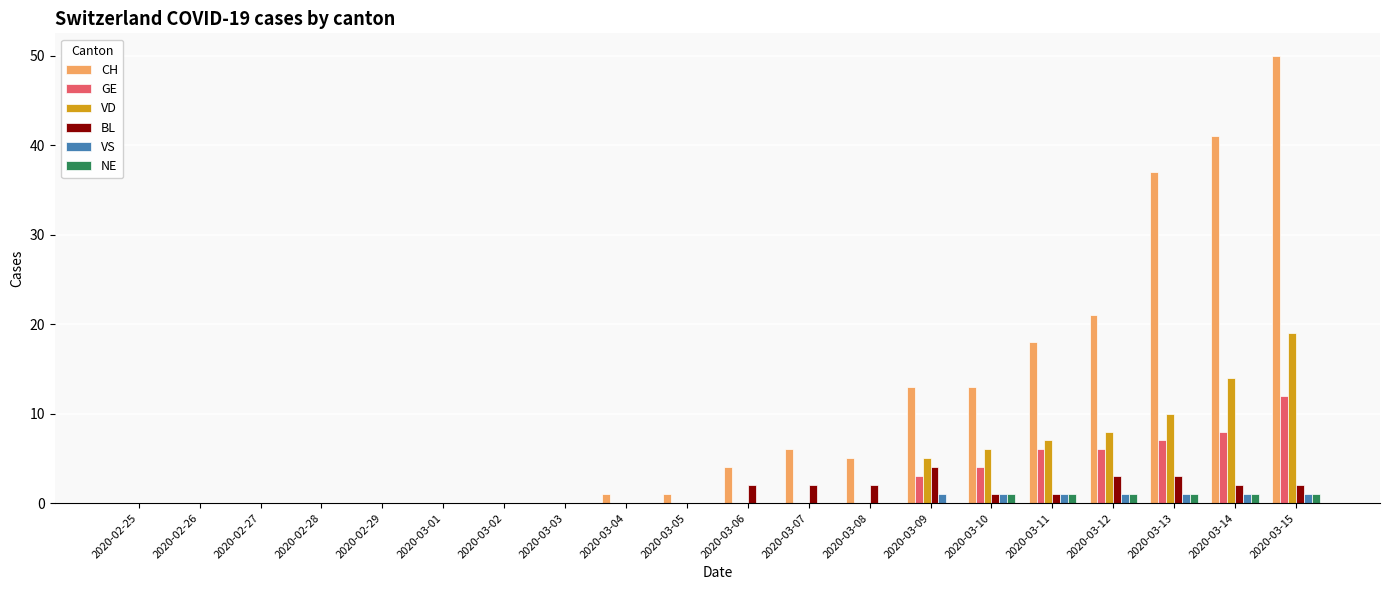

What is the greatest value displayed?

50